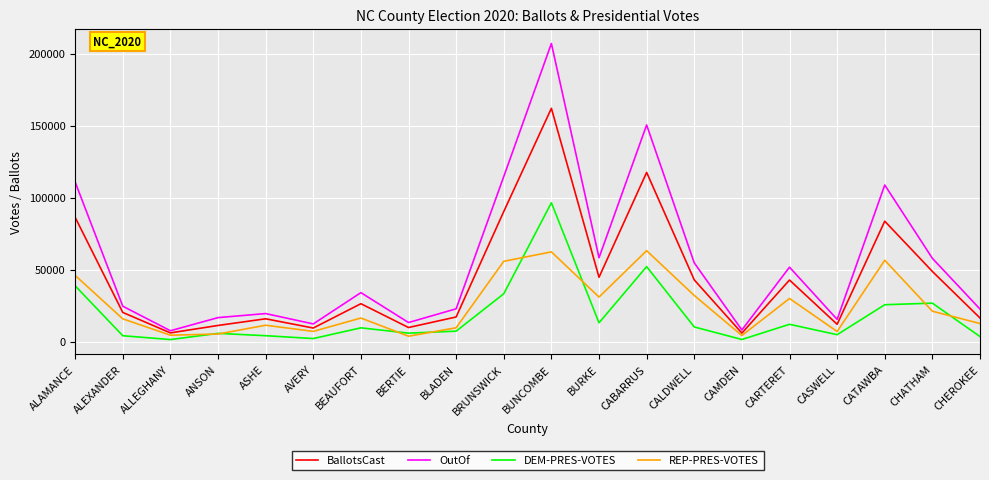

Which series has the widest spread of values?

OutOf